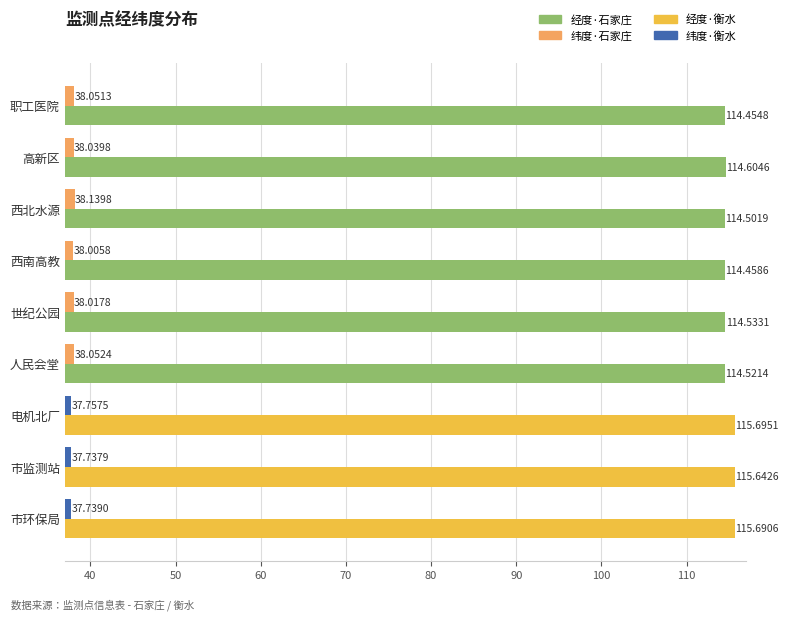

Which label corresponds to the smallest value in the chart?

市监测站